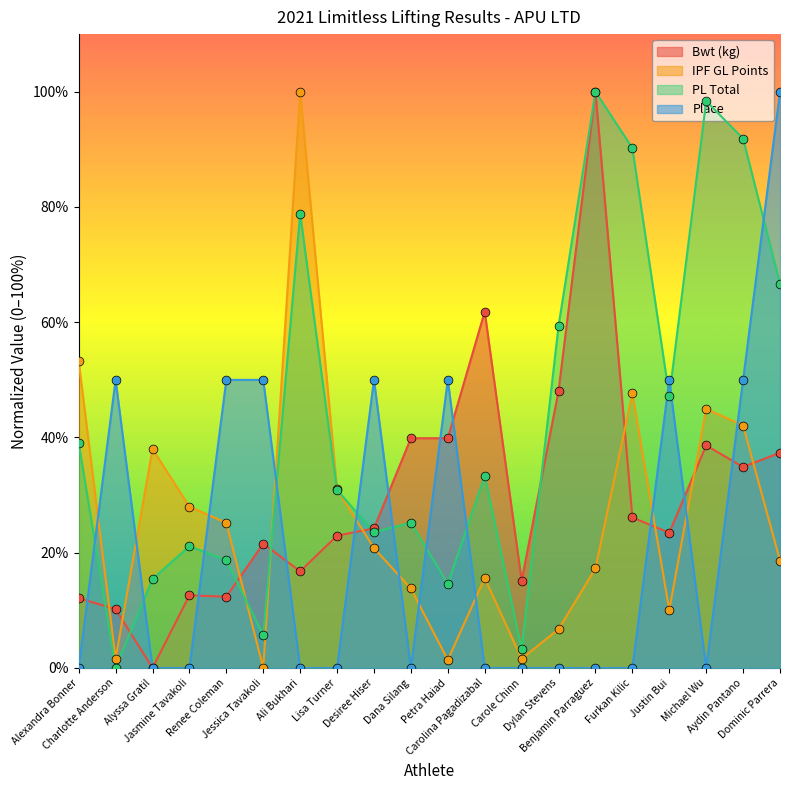

Which series has the largest total across all categories?

PL Total